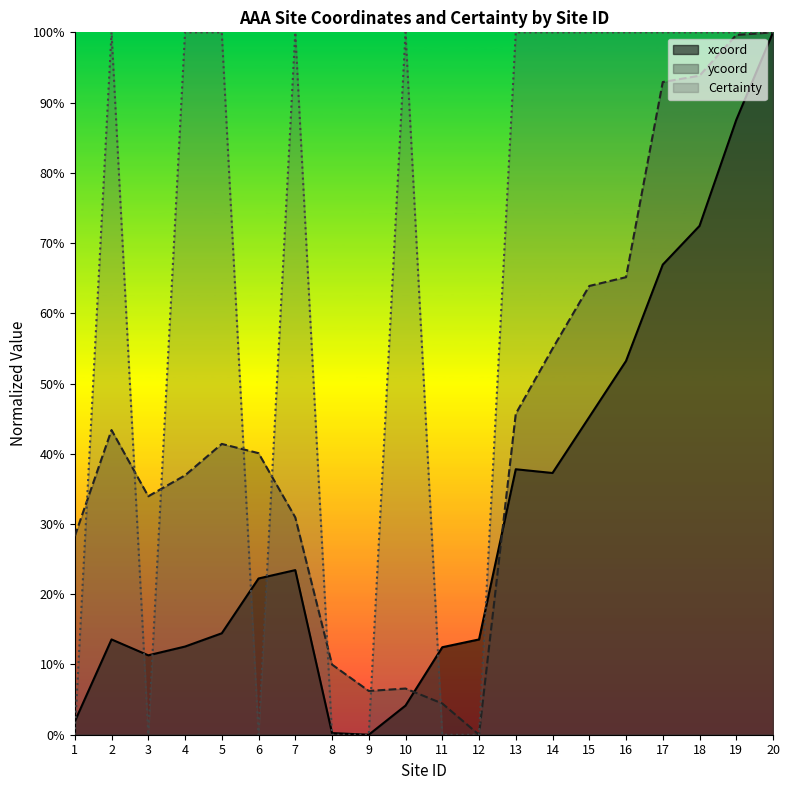

Reading right to left, extract all data points from this chart.

xcoord: 20=1.0	19=0.9	18=0.7	17=0.7	16=0.5	15=0.5	14=0.4	13=0.4	12=0.1	11=0.1	10=0.0	9=0.0	8=0.0	7=0.2	6=0.2	5=0.1	4=0.1	3=0.1	2=0.1	1=0.0
ycoord: 20=1.0	19=1.0	18=0.9	17=0.9	16=0.7	15=0.6	14=0.5	13=0.5	12=0.0	11=0.0	10=0.1	9=0.1	8=0.1	7=0.3	6=0.4	5=0.4	4=0.4	3=0.3	2=0.4	1=0.3
Certainty: 20=1.0	19=1.0	18=1.0	17=1.0	16=1.0	15=1.0	14=1.0	13=1.0	12=0.0	11=0.0	10=1.0	9=0.0	8=0.0	7=1.0	6=0.0	5=1.0	4=1.0	3=0.0	2=1.0	1=0.0